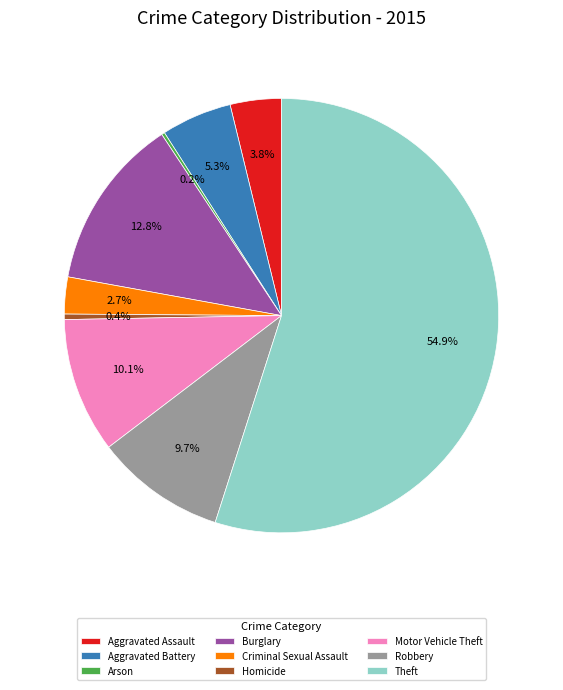

What percentage is NOT represented by Robbery?

90.3%